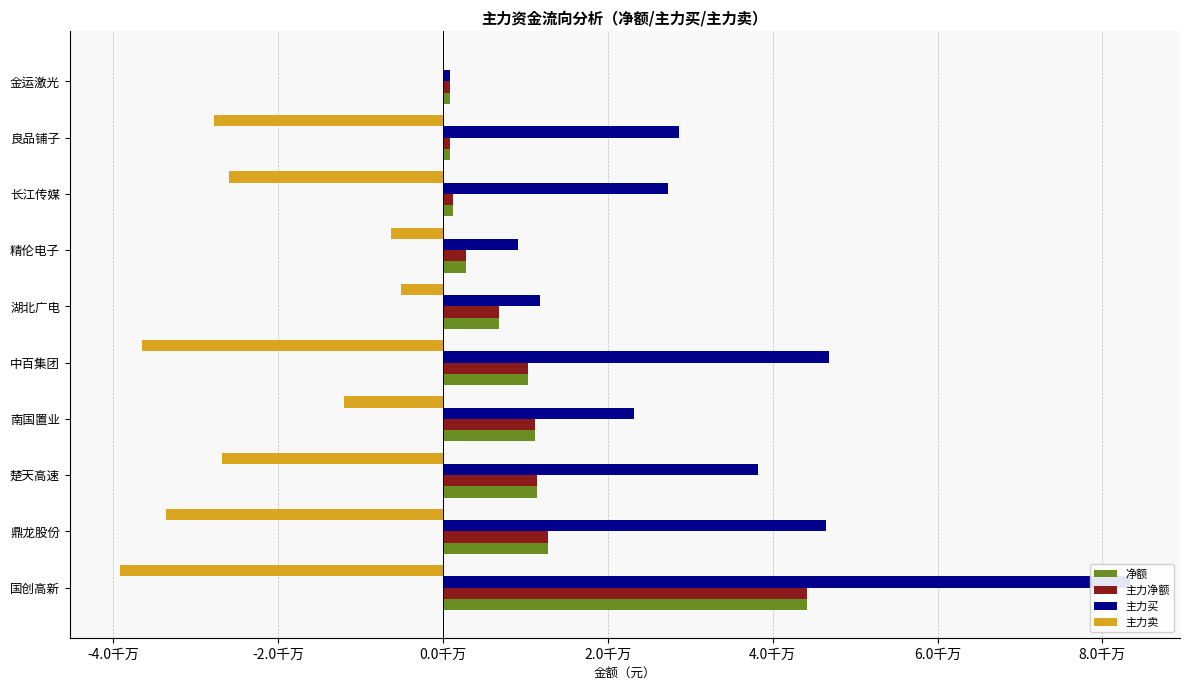

Reading left to right, what are all the values shown in this chart?

净额: 44148243	12801478	11382785	11193168	10307968	6773931	2810722	1258759	853186	840646
主力净额: 44148243	12801478	11382785	11193168	10307968	6773931	2810722	1258759	853186	840646
主力买: 83295170	46423048	38208214	23154662	46833035	11840164	9113772	27255751	28658964	840646
主力卖: -39146927	-33621570	-26825429	-11961494	-36525067	-5066233	-6303050	-25996992	-27805778	0